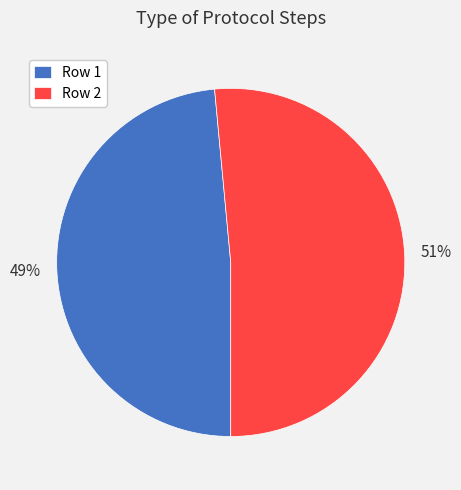

Which slice is the smallest?

Row 1